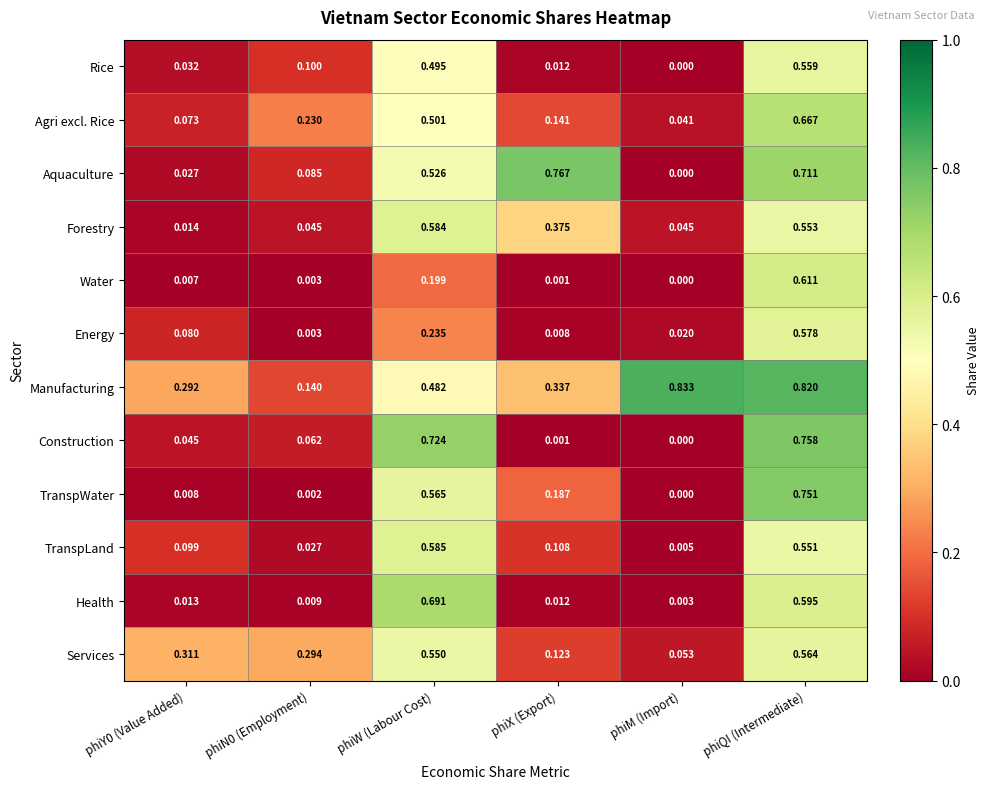

At which label is TranspWater closest to 0?

phiM (Import)